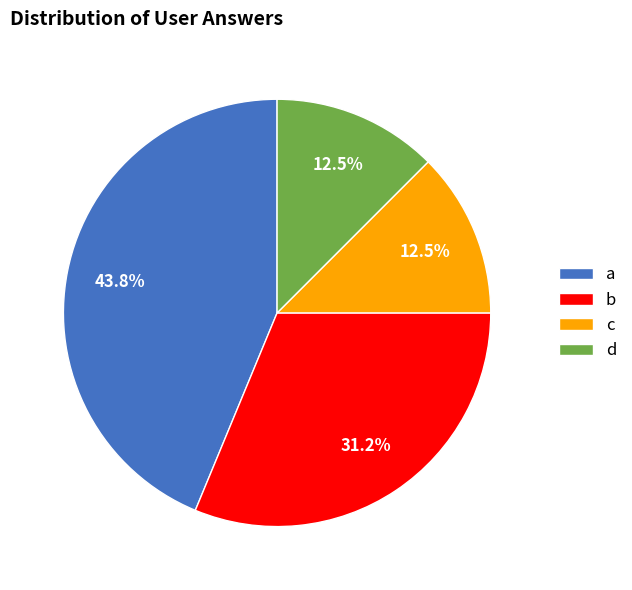

Do a and d together represent more than half of the pie?

Yes